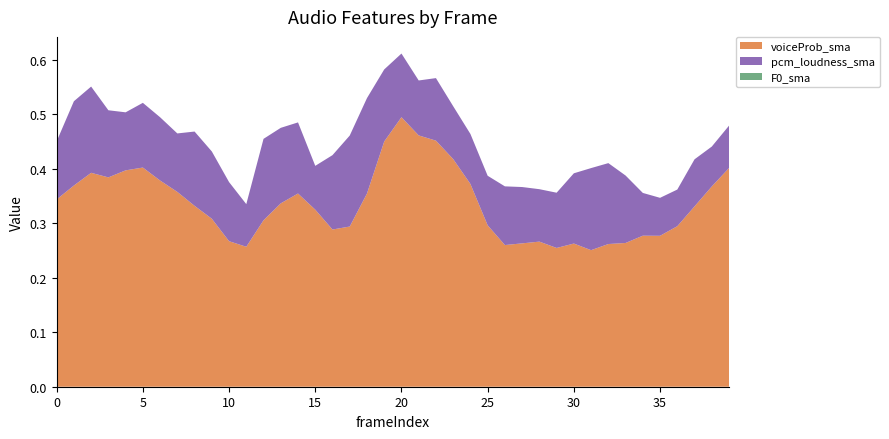

Reading left to right, extract all data points from this chart.

voiceProb_sma: 0=0.3	1=0.4	2=0.4	3=0.4	4=0.4	5=0.4	6=0.4	7=0.4	8=0.3	9=0.3	10=0.3	11=0.3	12=0.3	13=0.3	14=0.4	15=0.3	16=0.3	17=0.3	18=0.4	19=0.5	20=0.5	21=0.5	22=0.5	23=0.4	24=0.4	25=0.3	26=0.3	27=0.3	28=0.3	29=0.3	30=0.3	31=0.3	32=0.3	33=0.3	34=0.3	35=0.3	36=0.3	37=0.3	38=0.4	39=0.4
pcm_loudness_sma: 0=0.1	1=0.2	2=0.2	3=0.1	4=0.1	5=0.1	6=0.1	7=0.1	8=0.1	9=0.1	10=0.1	11=0.1	12=0.1	13=0.1	14=0.1	15=0.1	16=0.1	17=0.2	18=0.2	19=0.1	20=0.1	21=0.1	22=0.1	23=0.1	24=0.1	25=0.1	26=0.1	27=0.1	28=0.1	29=0.1	30=0.1	31=0.2	32=0.1	33=0.1	34=0.1	35=0.1	36=0.1	37=0.1	38=0.1	39=0.1
F0_sma: 0=0.0	1=0.0	2=0.0	3=0.0	4=0.0	5=0.0	6=0.0	7=0.0	8=0.0	9=0.0	10=0.0	11=0.0	12=0.0	13=0.0	14=0.0	15=0.0	16=0.0	17=0.0	18=0.0	19=0.0	20=0.0	21=0.0	22=0.0	23=0.0	24=0.0	25=0.0	26=0.0	27=0.0	28=0.0	29=0.0	30=0.0	31=0.0	32=0.0	33=0.0	34=0.0	35=0.0	36=0.0	37=0.0	38=0.0	39=0.0